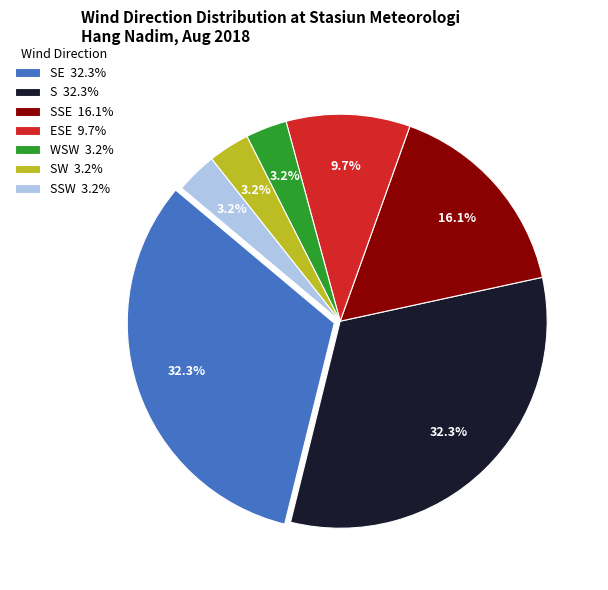

Combined, do SSW 3.2% and SW 3.2% account for over 50%?

No